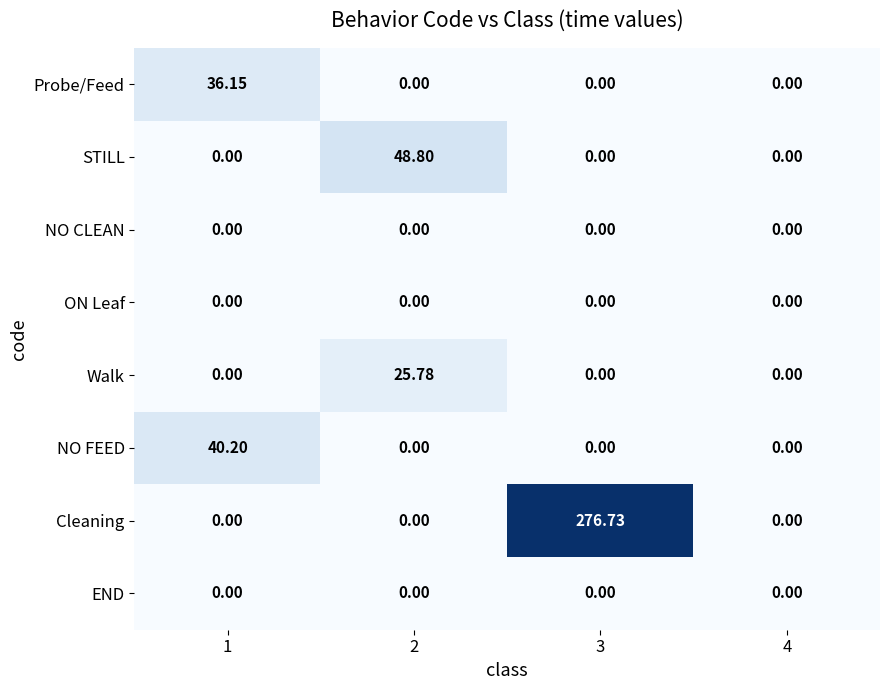

Which series changed the most between 1 and 3?

Cleaning